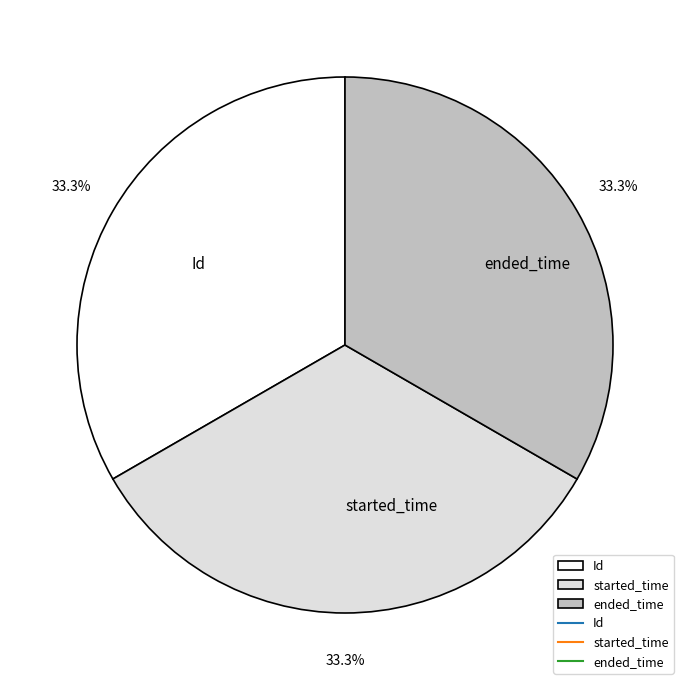

How much of the chart is everything except started_time?

66.7%